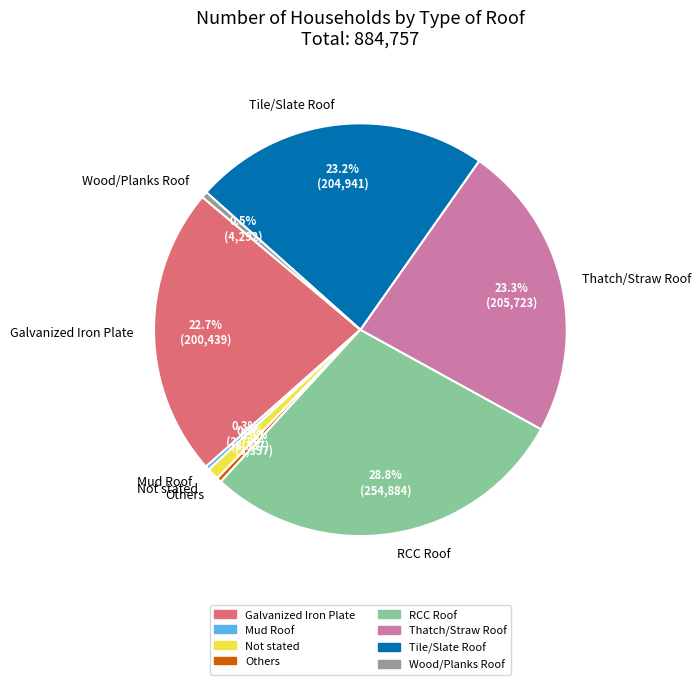

To the nearest percent, what percentage of the pie is Not stated?

1%